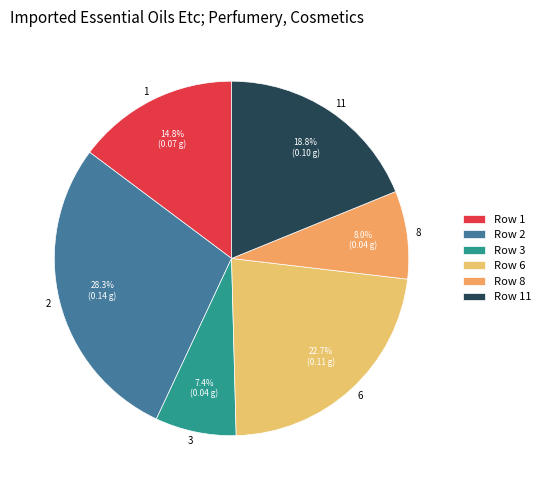

Count the number of slices in the pie.

6